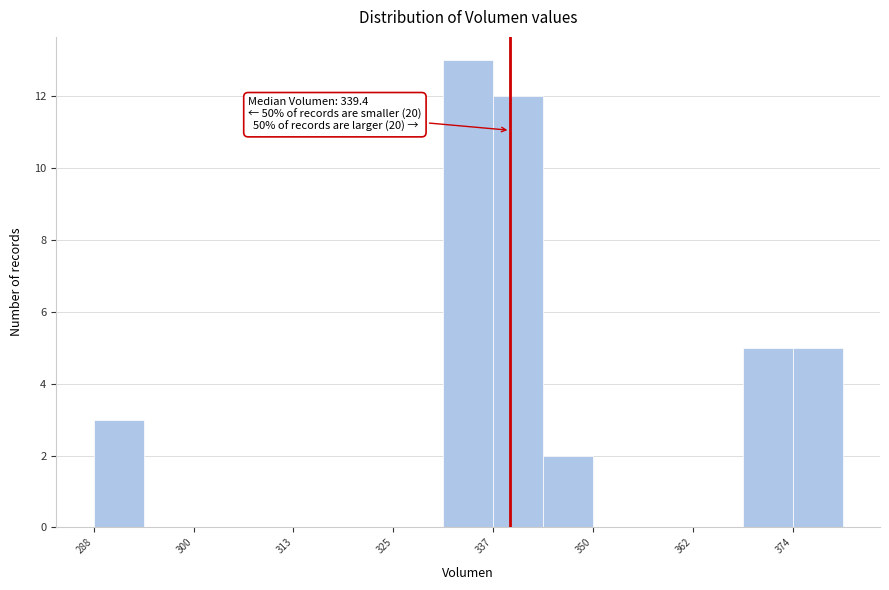

Around what value on the x-axis is the tallest bar? Give the approximate position of its centre, as read against the axis.

334